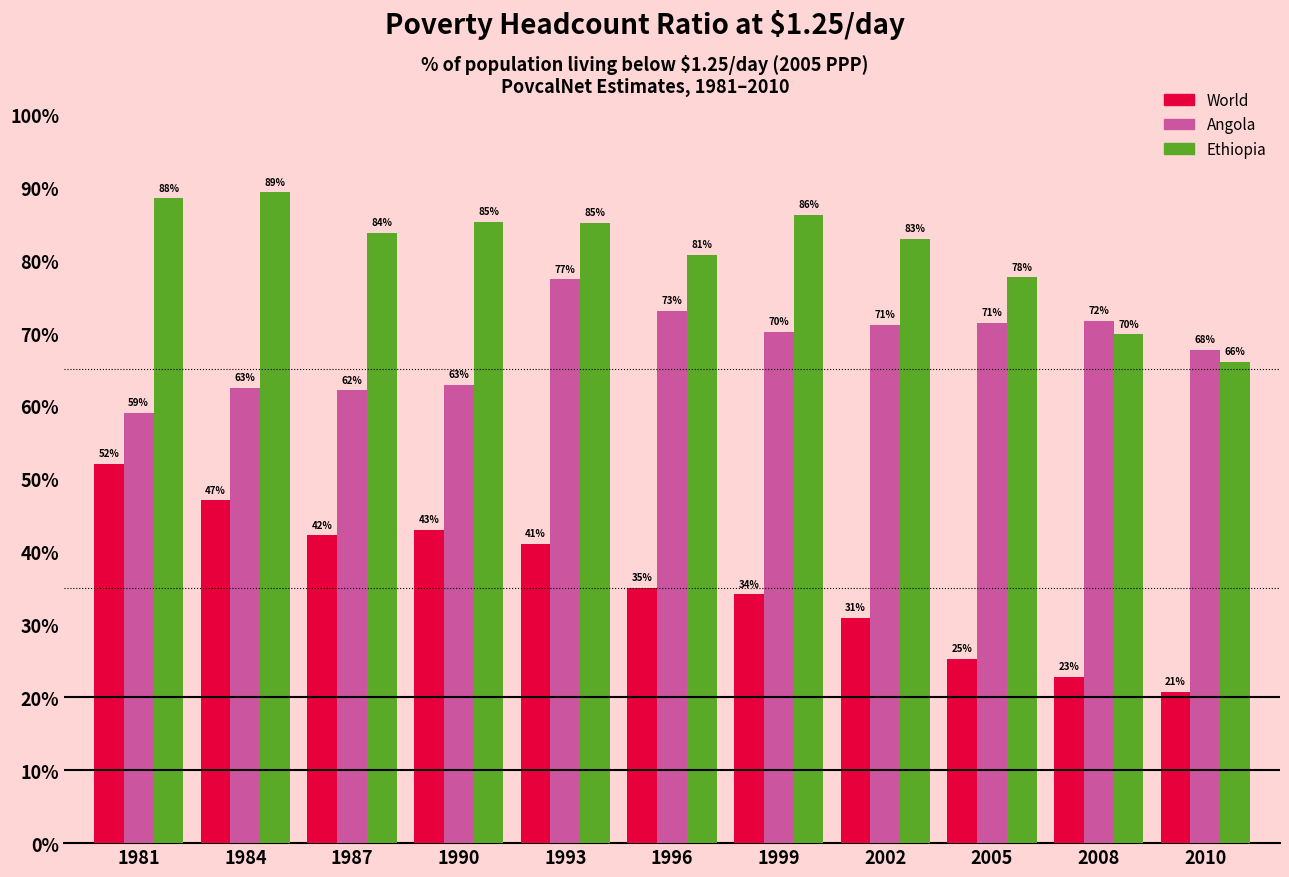

Which has a higher value, 2005 or 2002?

2002